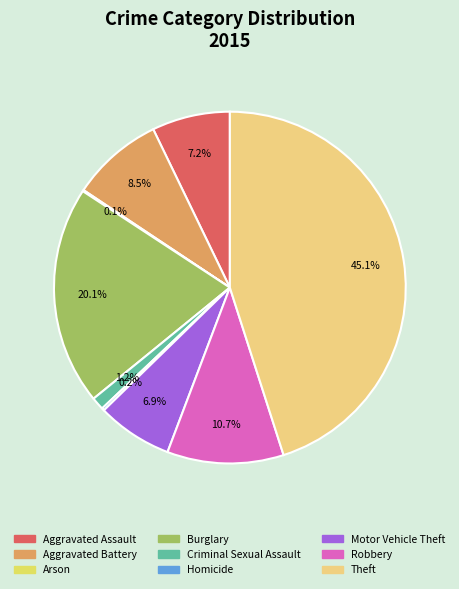

What percentage is NOT represented by Theft?

54.9%